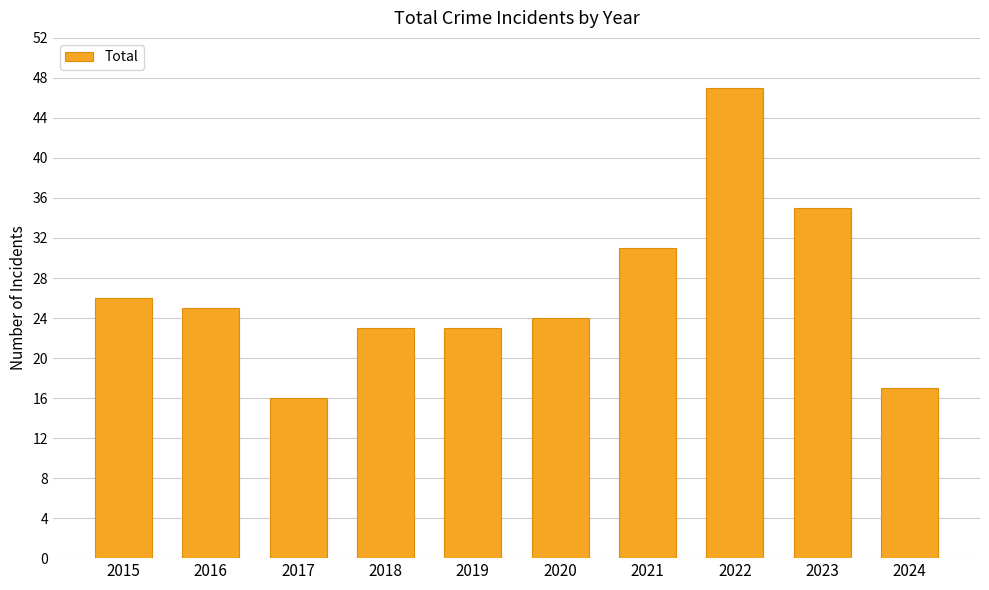

At which category does the chart reach its minimum across all series?

2017